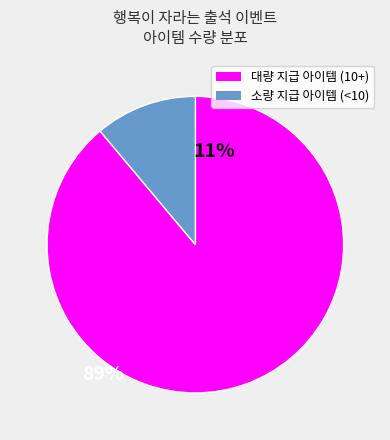

Is there any slice that represents more than half of the pie?

Yes